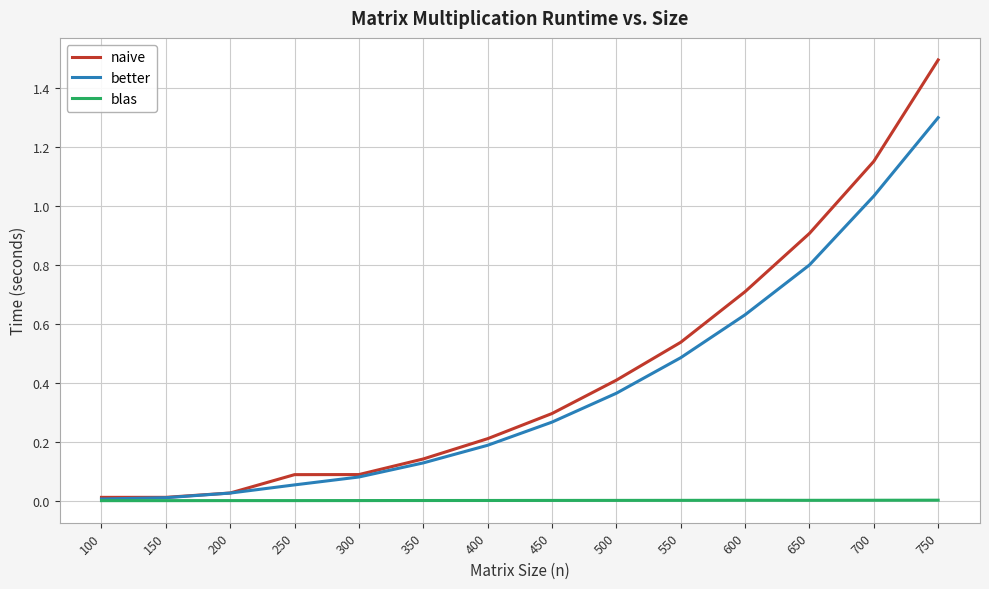

At which label does naive reach its peak?

750